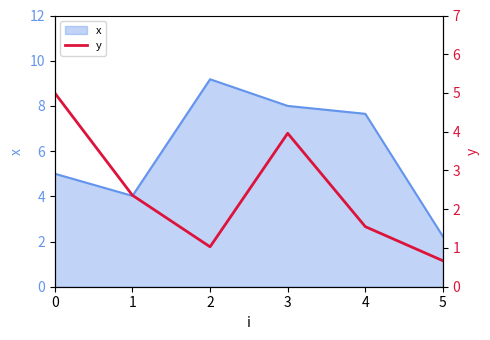

What is the change in value from 0 to 3?

-1.0